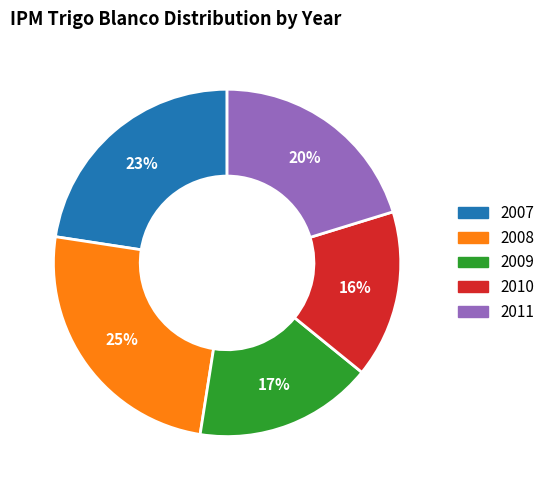

Is the sum of 2009 and 2008 greater than half?

No